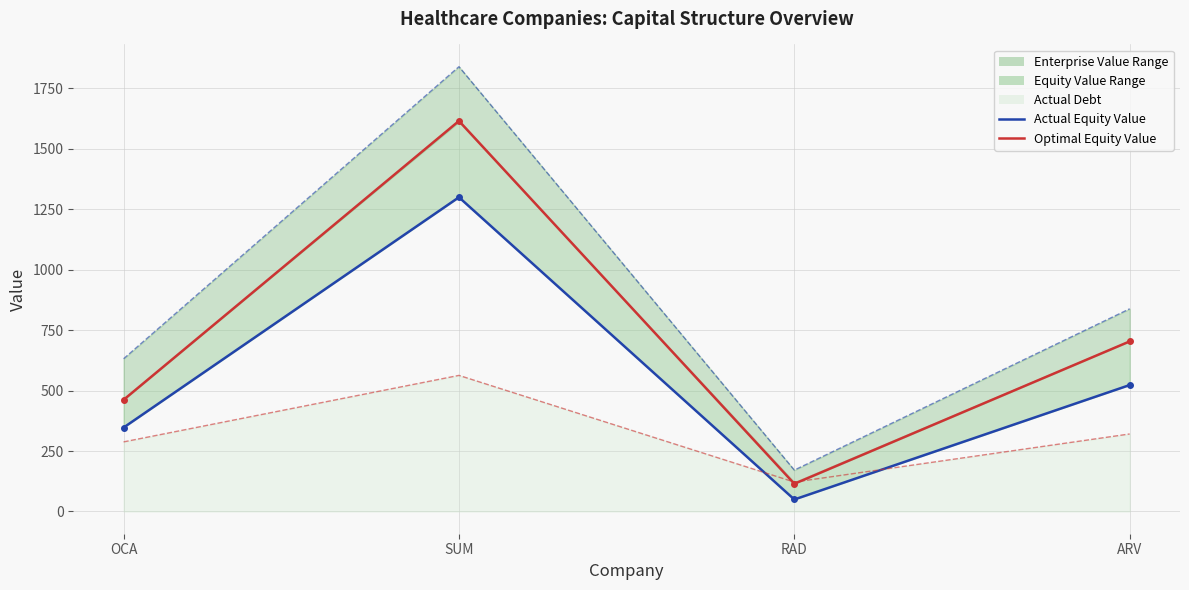

True or false: actual_equity_value and actual_equity_value_line intersect in this chart.

False